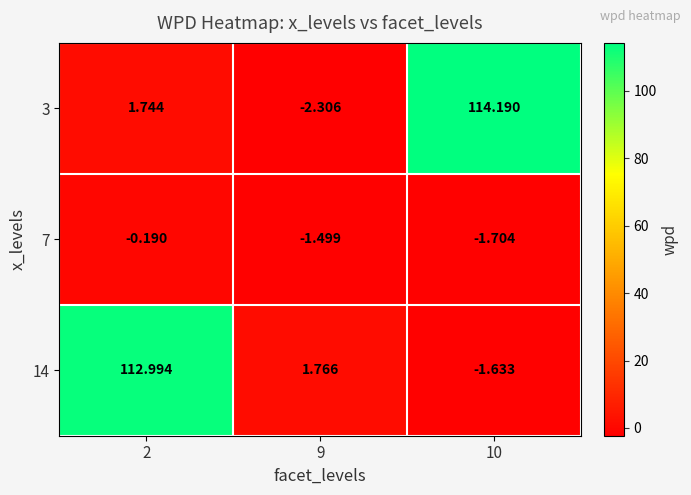

Which series has the largest range (max minus min)?

3